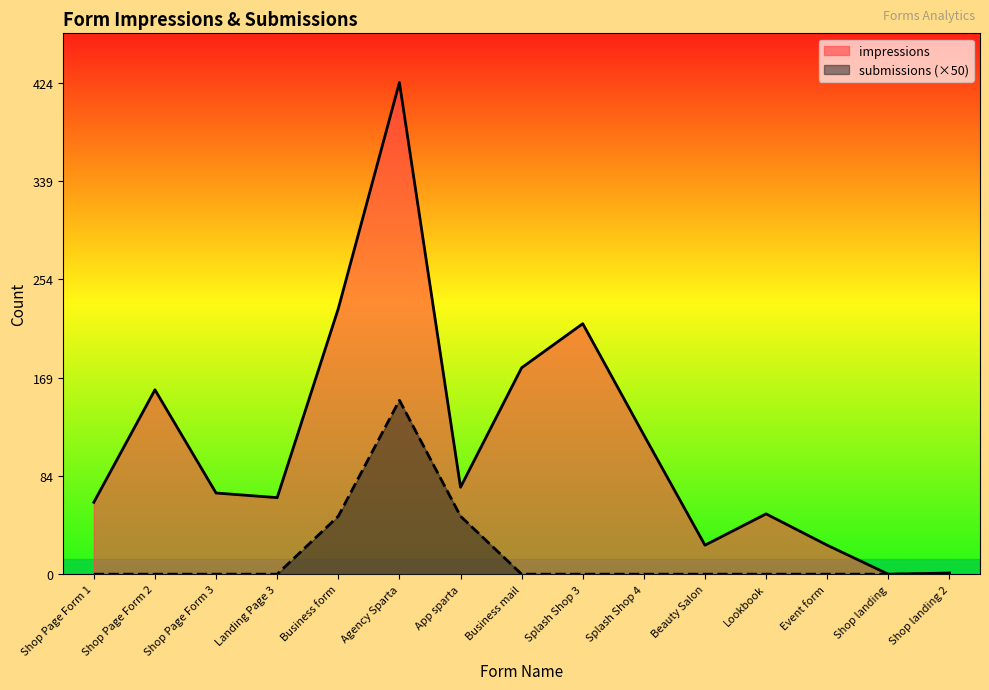

True or false: submissions has more than 1 points higher than both neighbors.

False